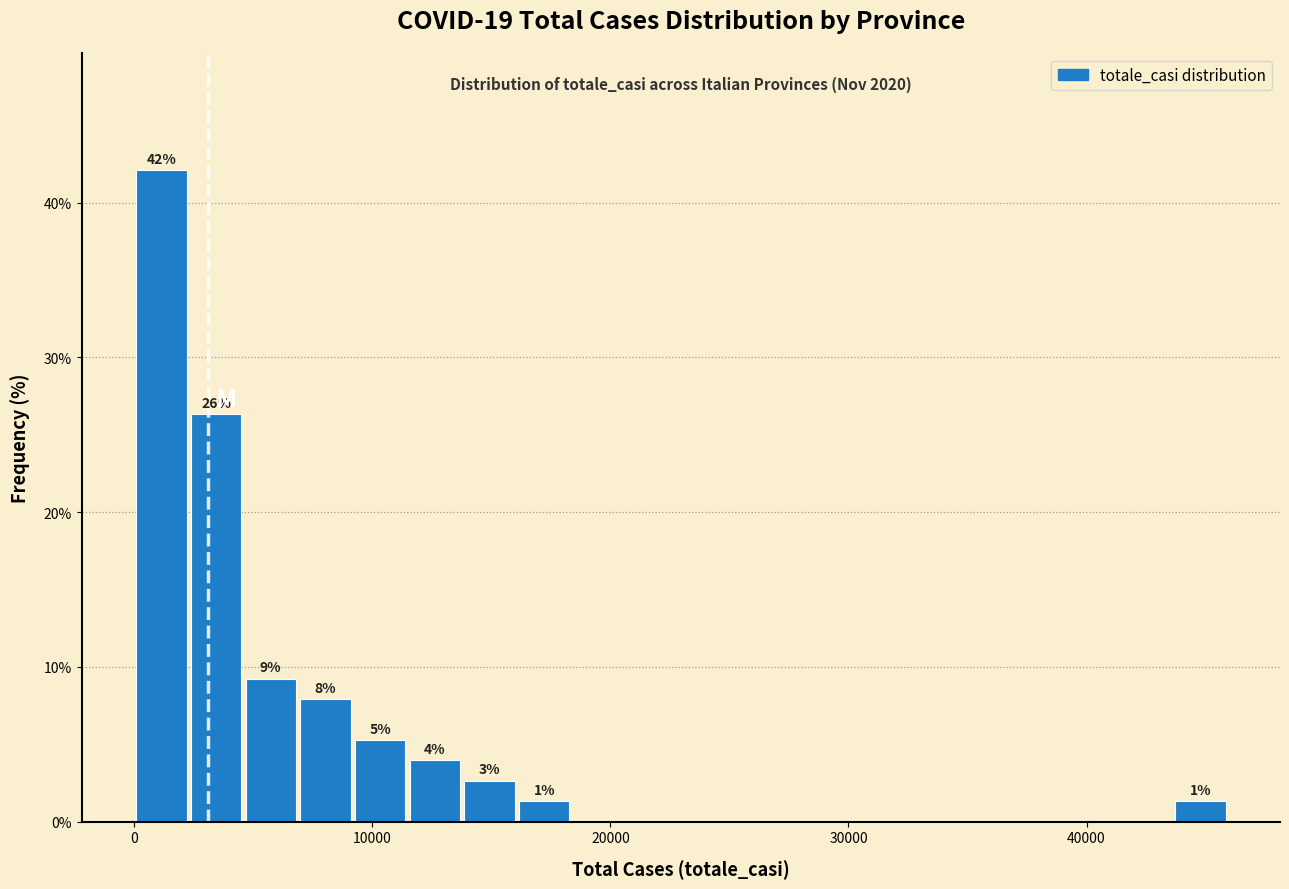

Read against the x-axis, roughly where is the centre of the tallest bar?

1000